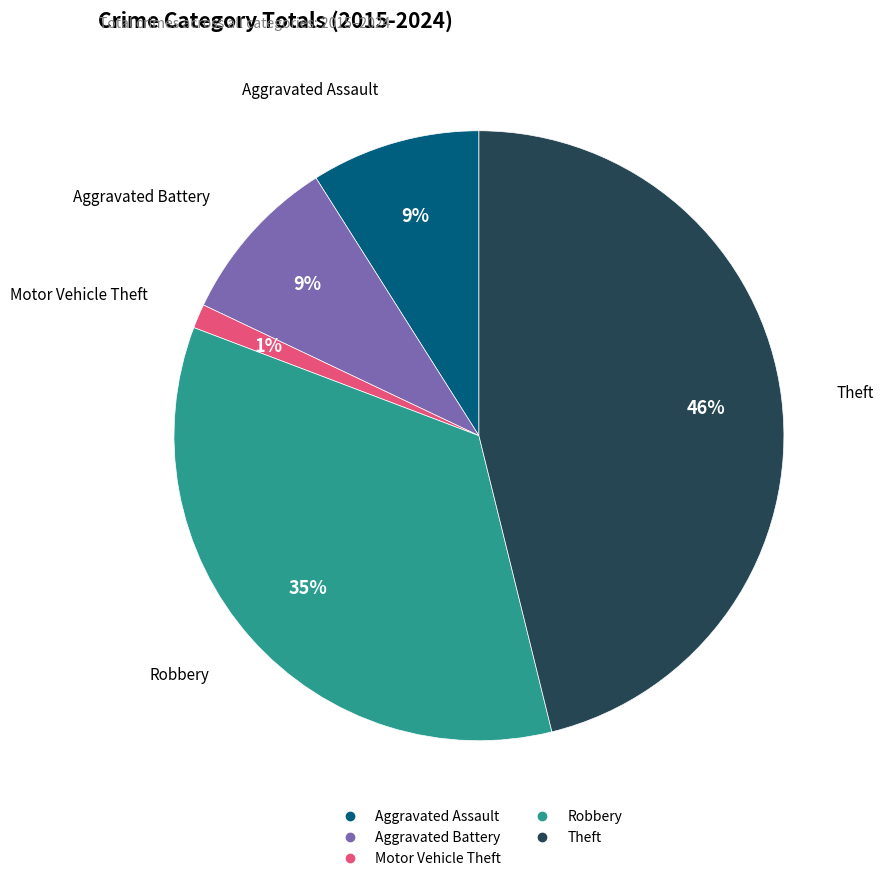

How many slices are in this pie chart?

5